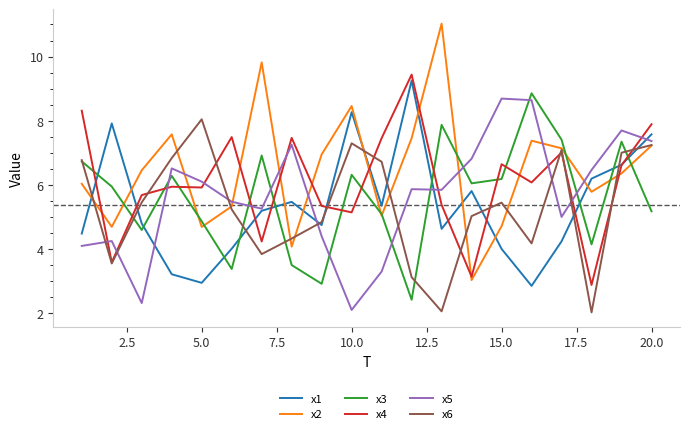

What is the smallest value displayed?

2.0